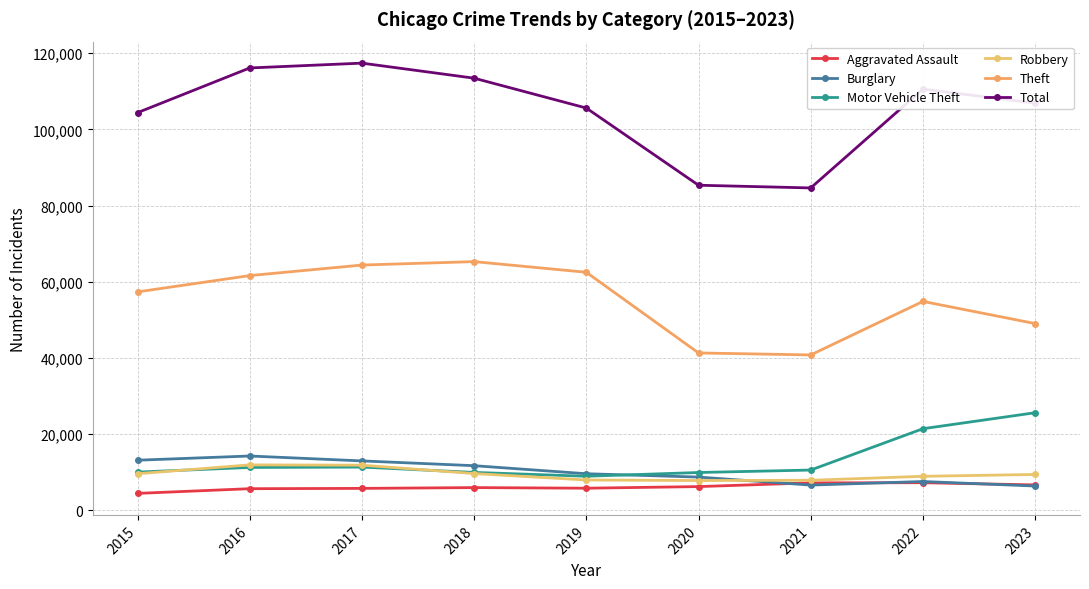

Which series has the largest range (max minus min)?

Total